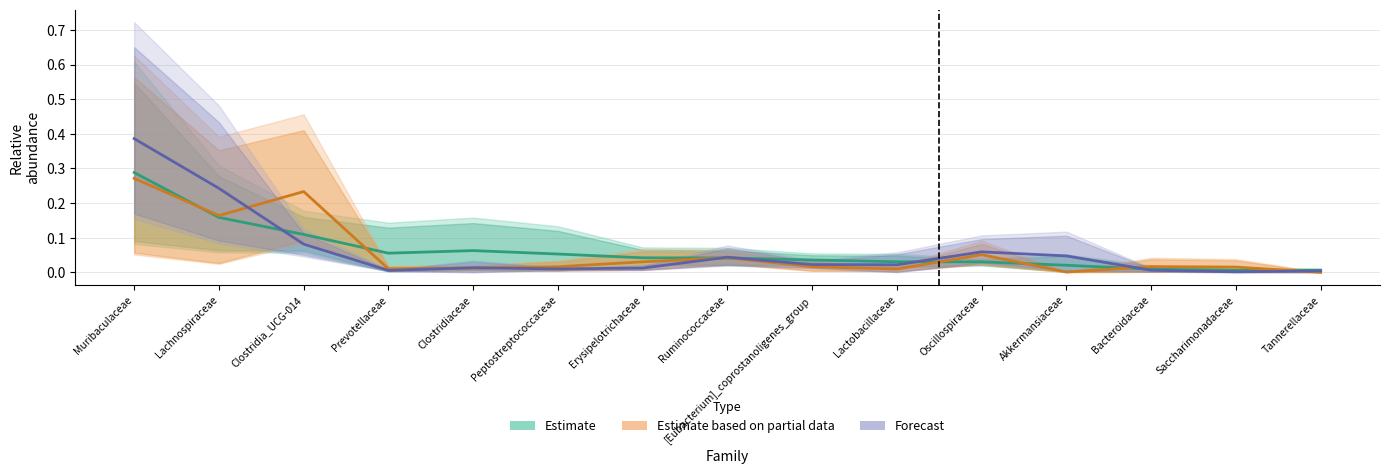

Rank the categories by Forecast value from lowest to highest.

Saccharimonadaceae, Tannerellaceae, Prevotellaceae, Bacteroidaceae, Peptostreptococcaceae, Erysipelotrichaceae, Clostridiaceae, Lactobacillaceae, [Eubacterium]_coprostanoligenes_group, Ruminococcaceae, Akkermansiaceae, Oscillospiraceae, Clostridia_UCG-014, Lachnospiraceae, Muribaculaceae